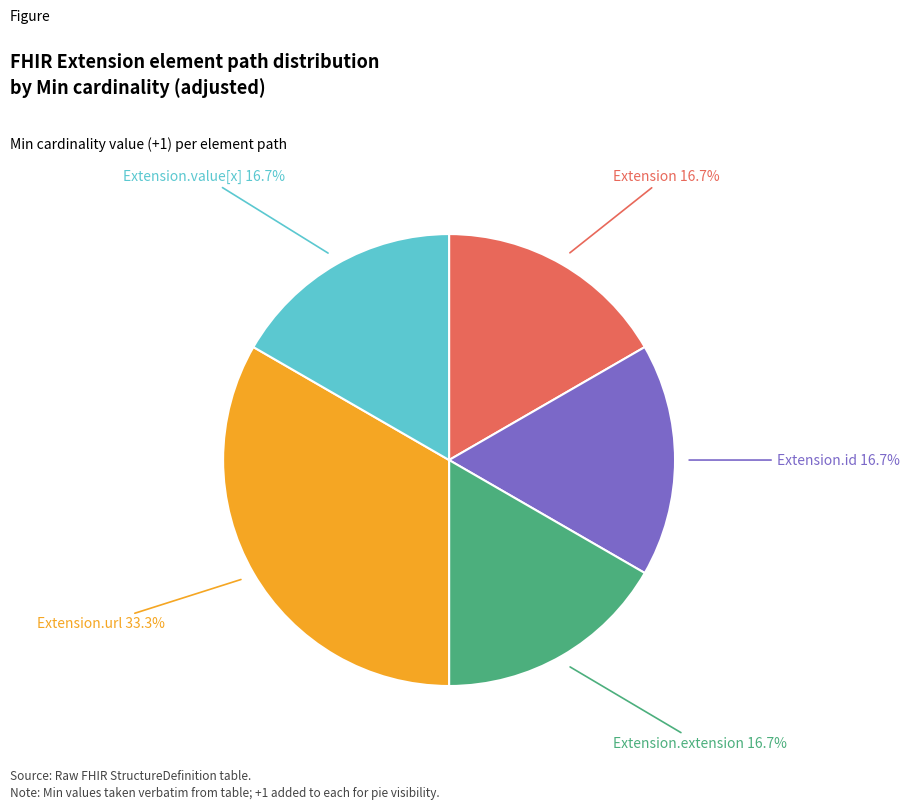

How much of the chart is everything except Extension.value[x]?

83.3%